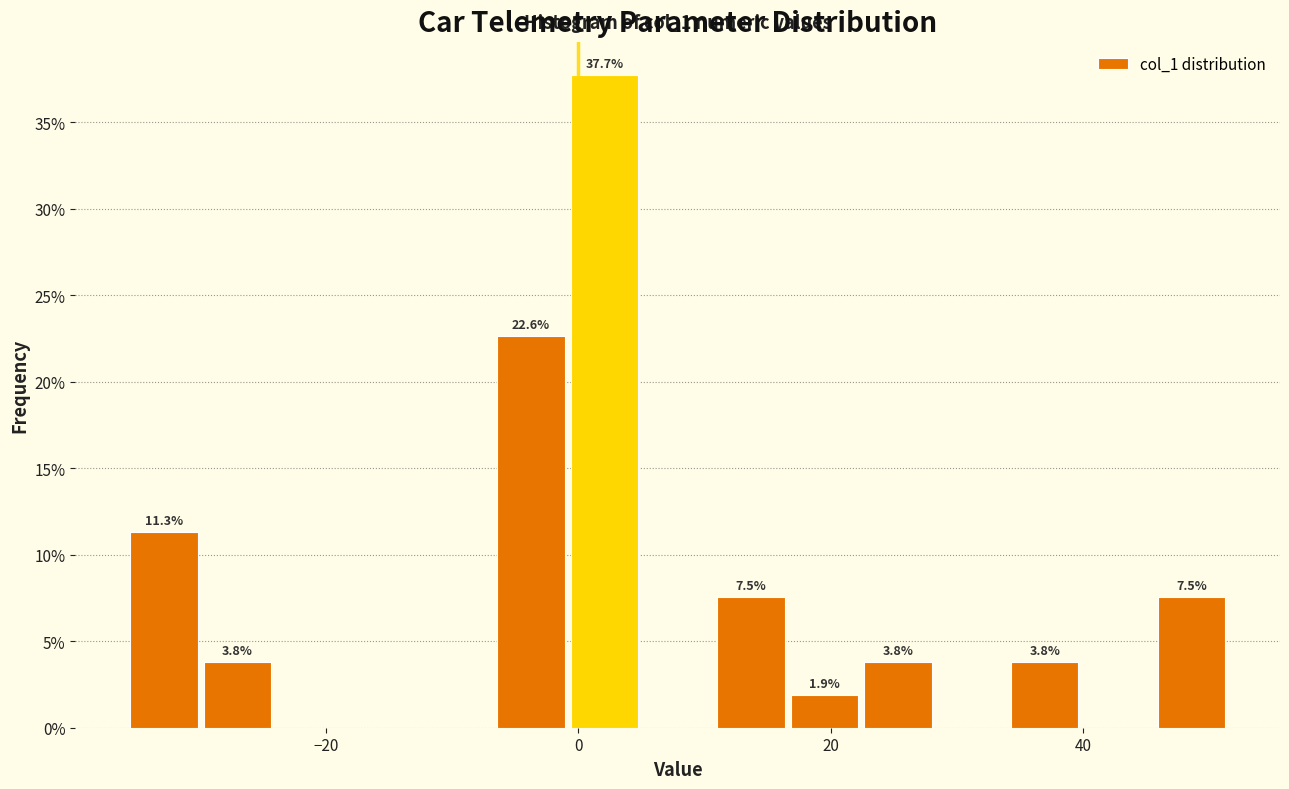

Read against the x-axis, roughly where is the centre of the tallest bar?

2